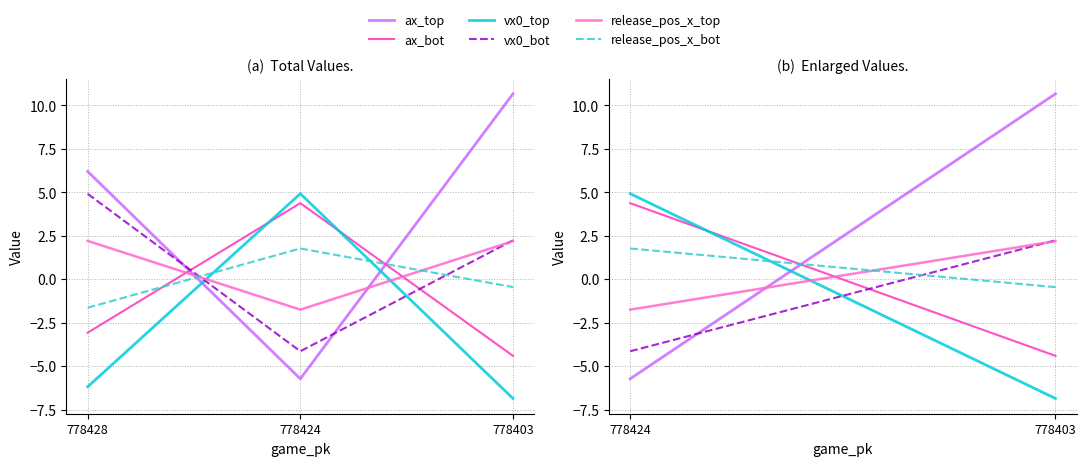

What is the highest value of the ax_bot series?

4.4